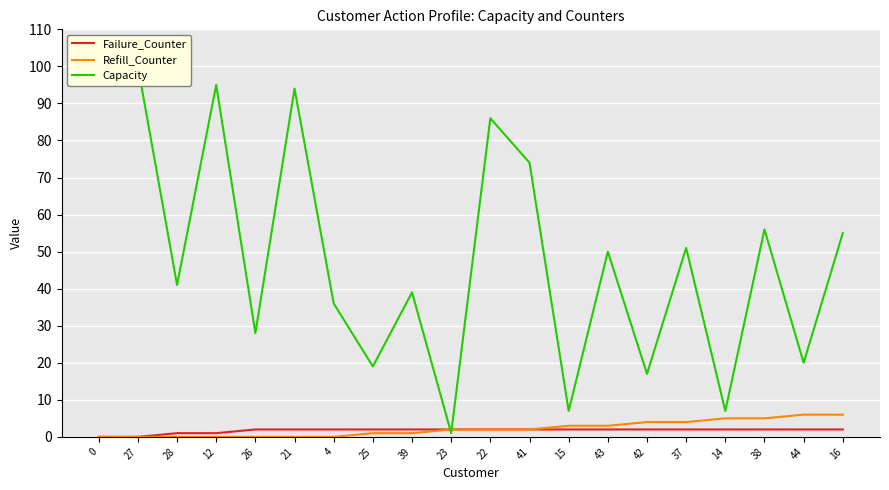

The value of Capacity at 15 is 7. True or false?

True